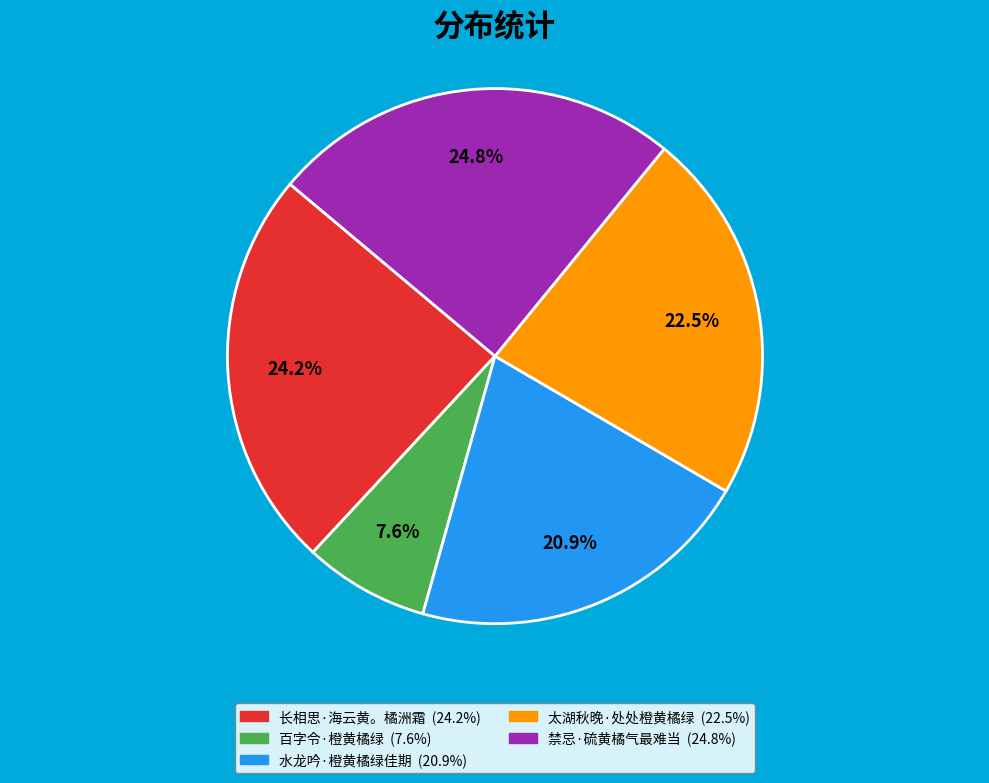

To the nearest percent, what is the combined percentage of 水龙吟·橙黄橘绿佳期 and 太湖秋晚·处处橙黄橘绿?

43%